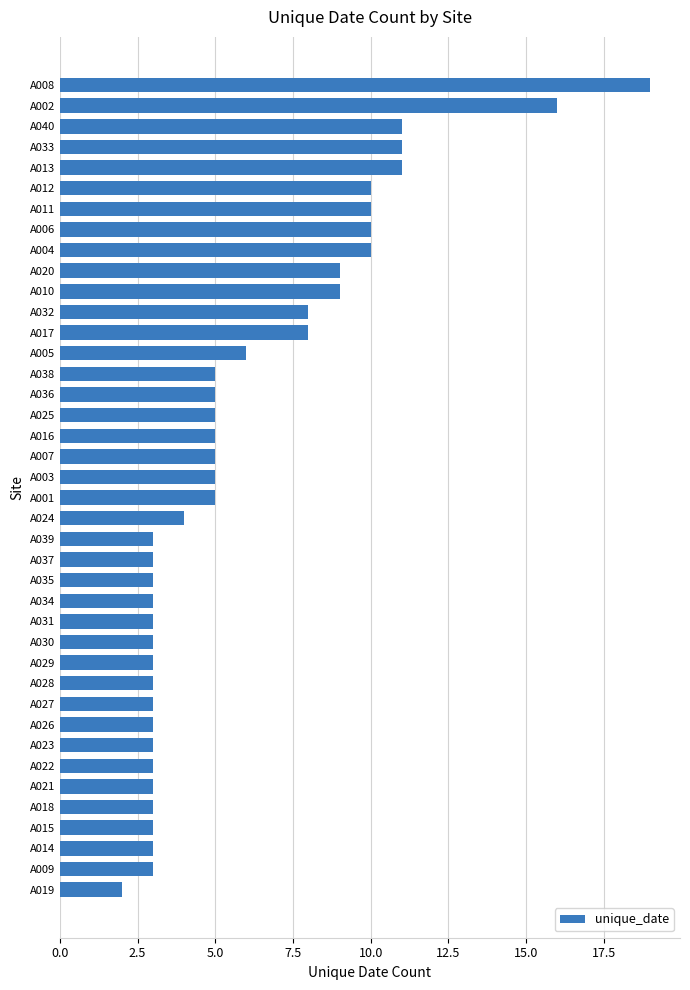

What is the sum of all values?

240